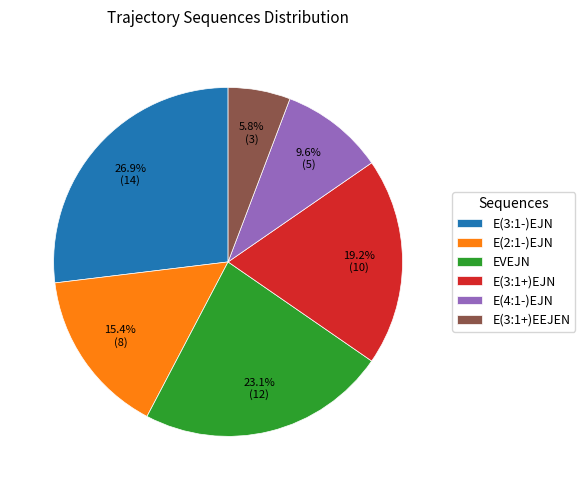

Which category has the smallest portion of the pie?

E(3:1+)EEJEN